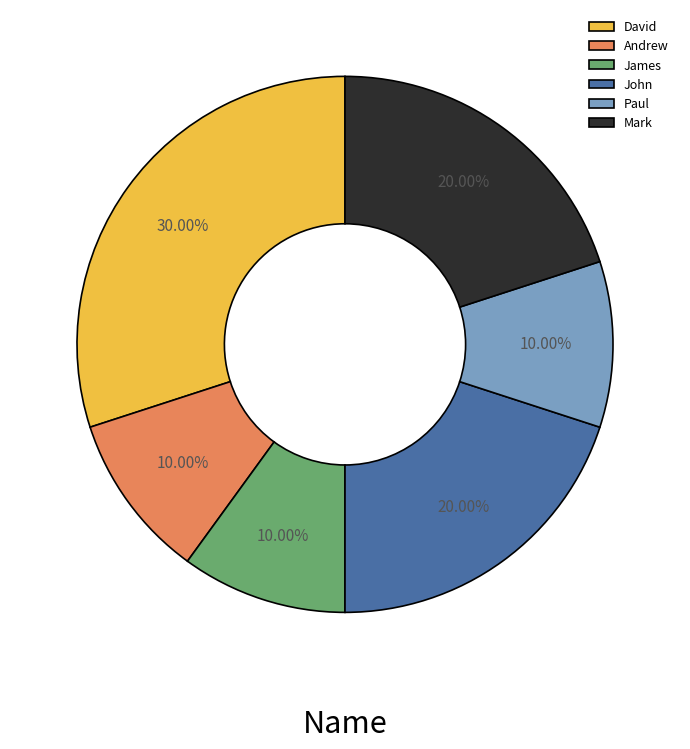

To the nearest percent, what percentage of the pie is James?

10%